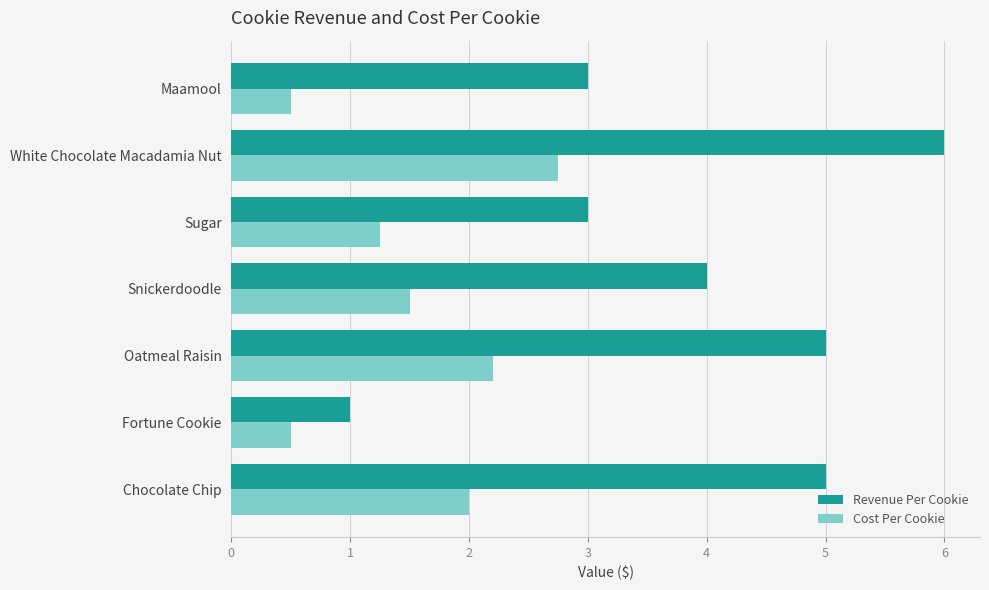

At which label is Cost Per Cookie closest to 1?

Sugar